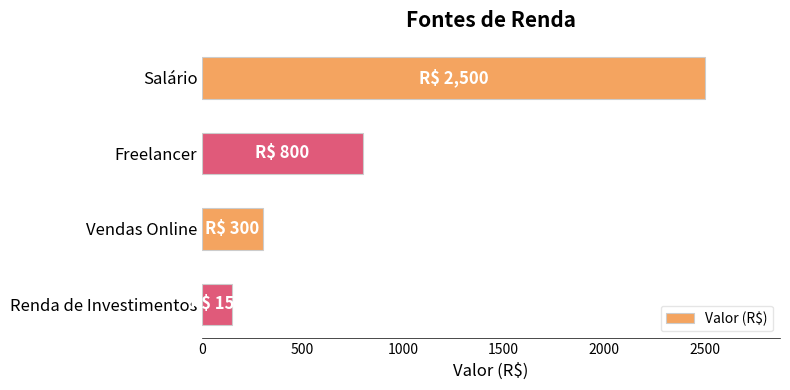

At which label is the value closest to 1325?

Freelancer